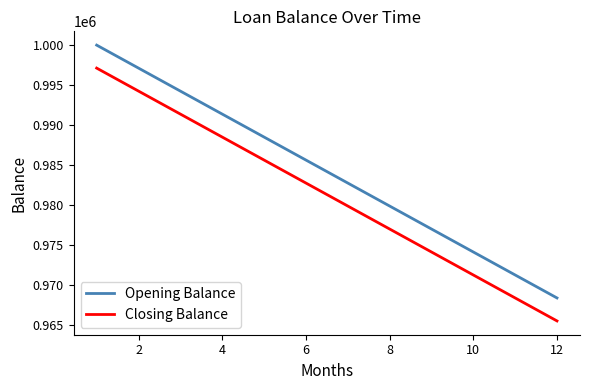

Does the chart display data point markers on the line(s)?

No